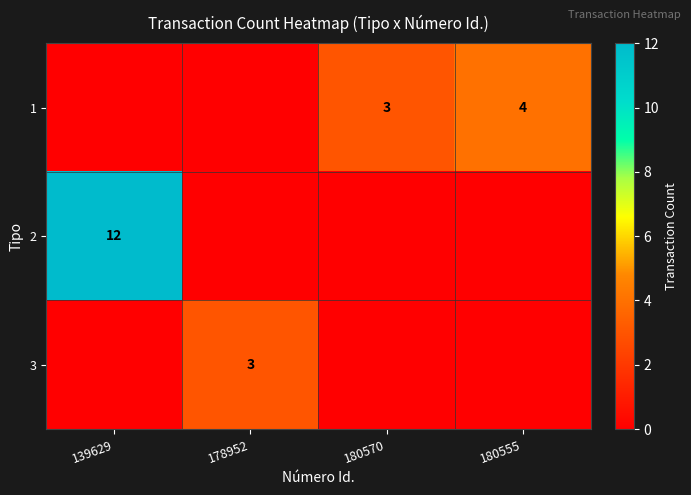

Is it true that 1 equals 4 at 180570?

False